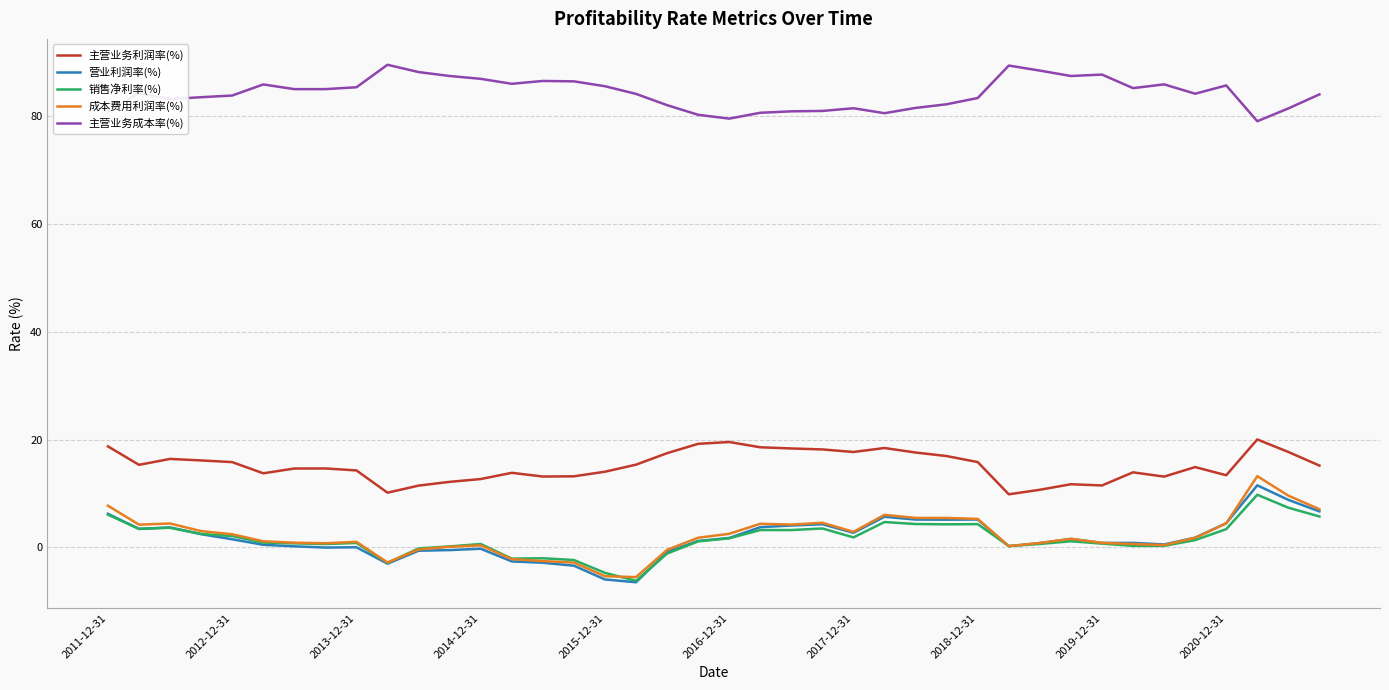

Which series has the largest total across all categories?

主营业务成本率(%)